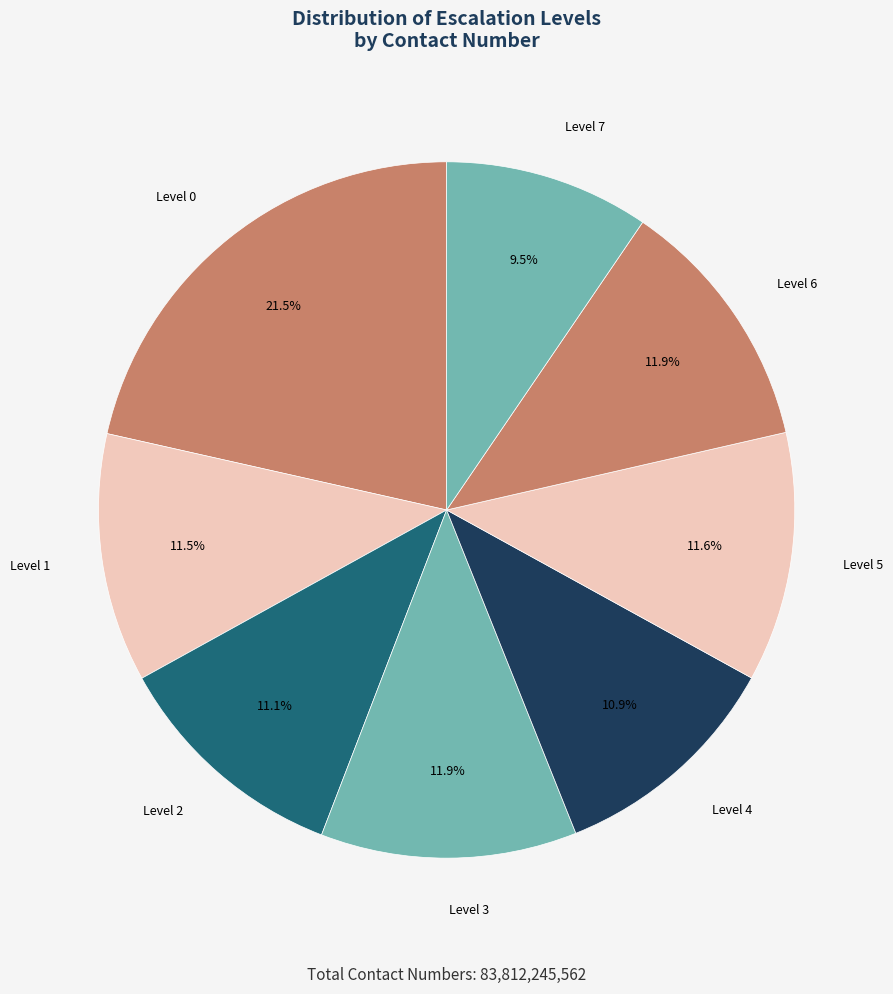

Which slice is the smallest?

Level 7